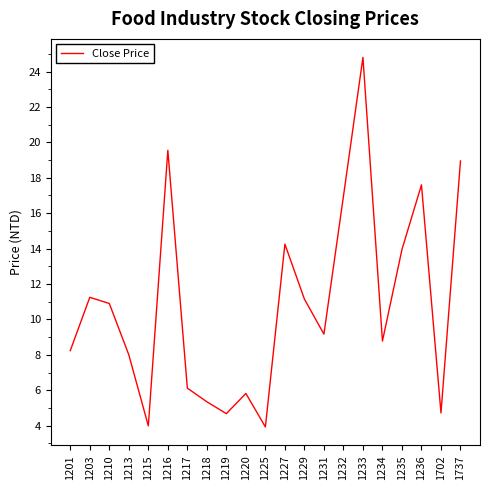

What is the difference between the maximum and minimum values?

20.9